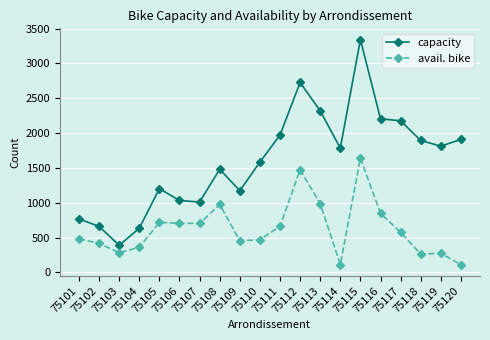

What value does the avail. bike series have at 75115?

1640